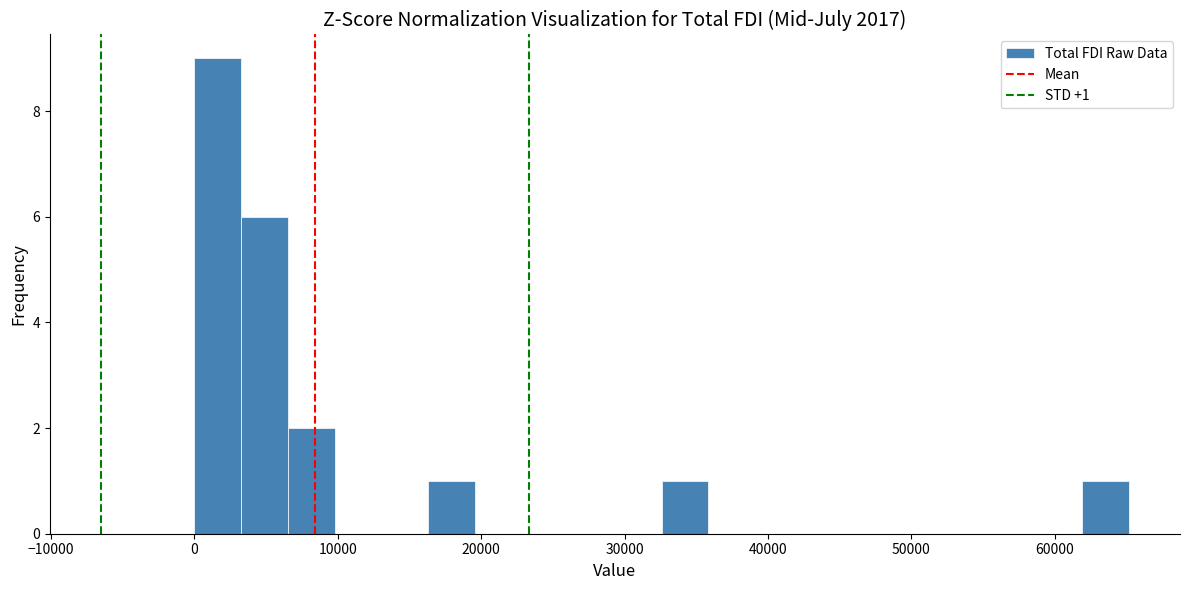

Read against the x-axis, roughly where is the centre of the tallest bar?

2000